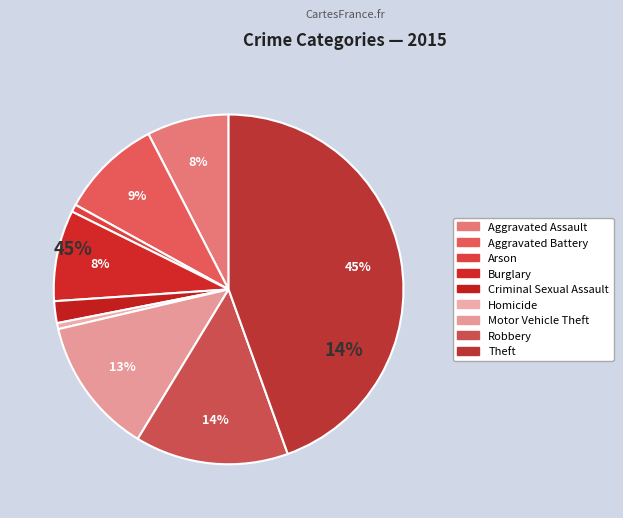

Combined, what portion of the pie is Aggravated Battery and Arson?

10.1%